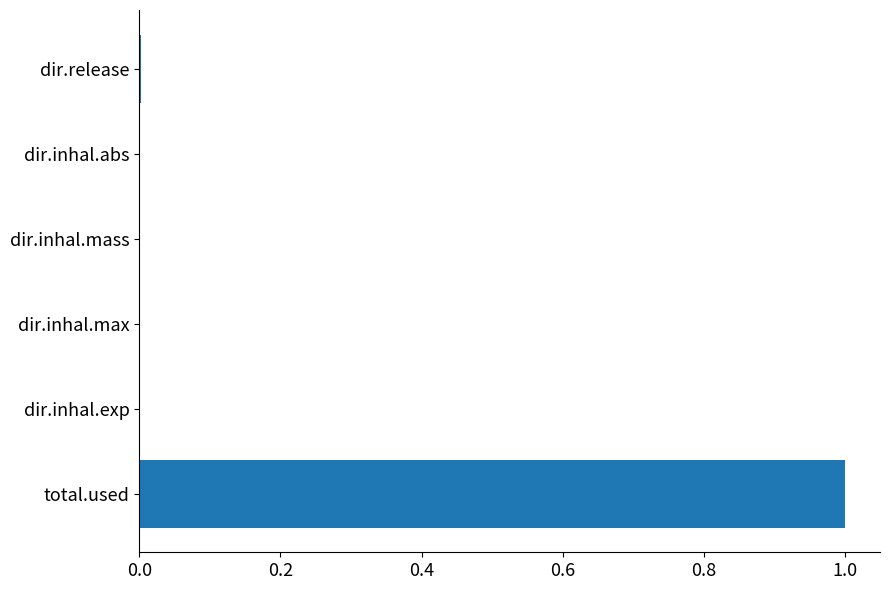

True or false: the data shows 0.0 at dir.inhal.max.

True